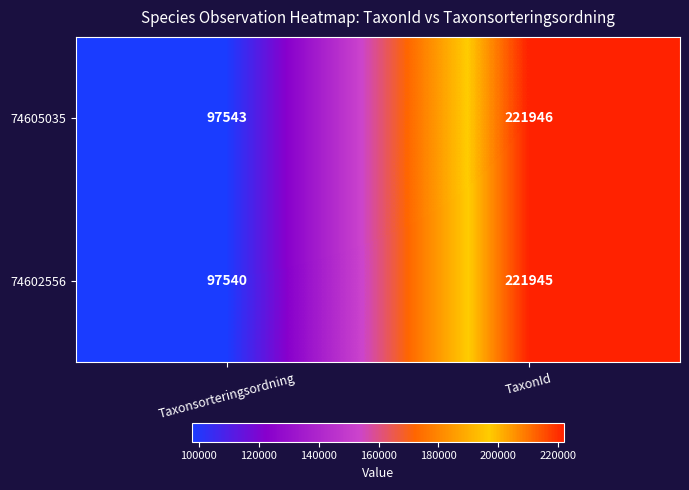

What is the difference between the highest and lowest values at Taxonsorteringsordning?

3